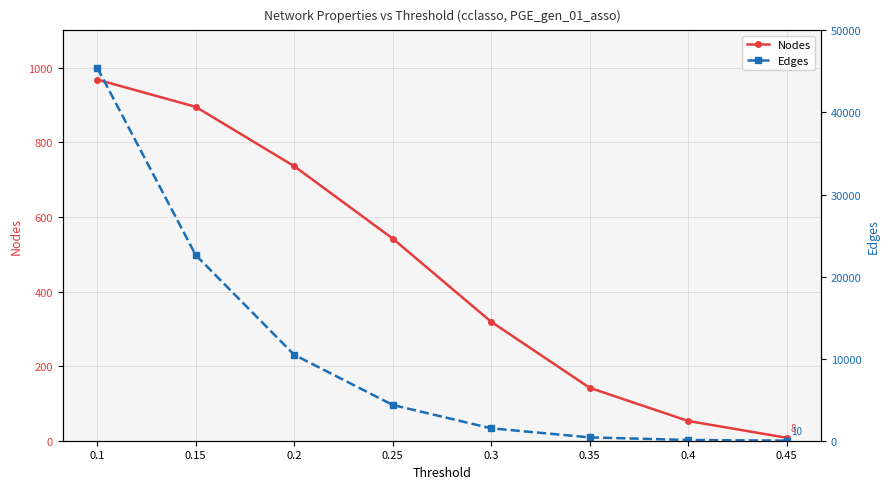

True or false: Edges and Nodes cross at least once.

False